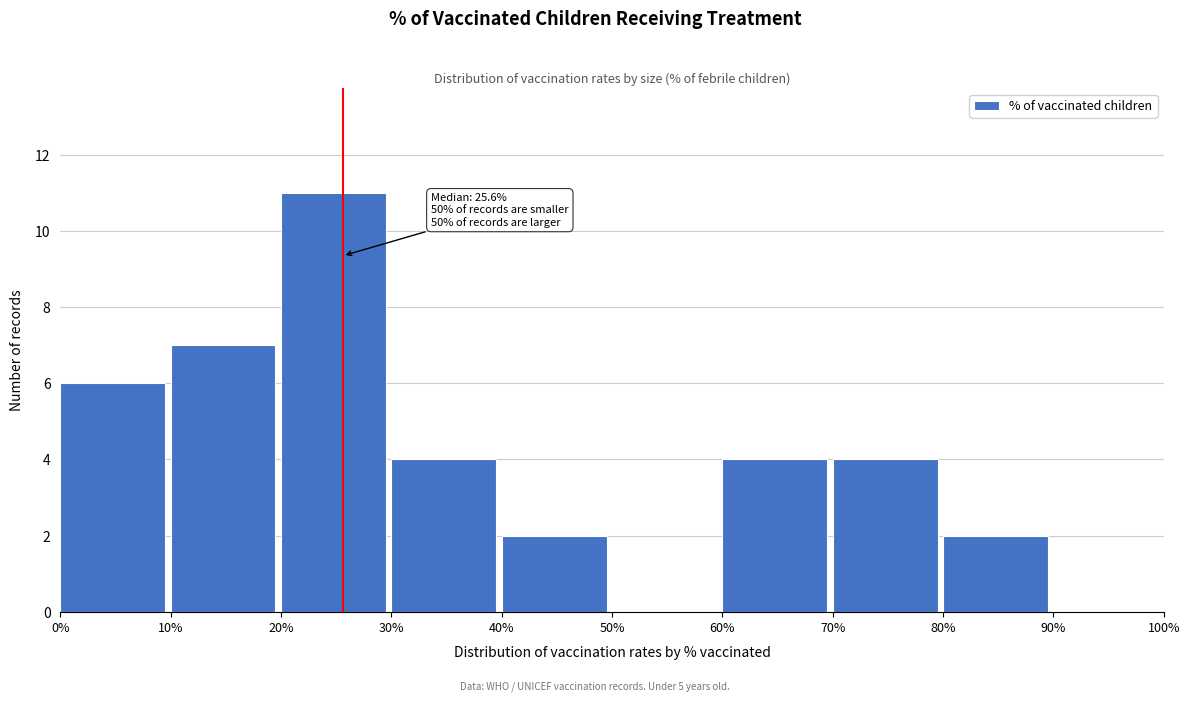

Over which range of the x-axis is the bar tallest?

20% to 30%